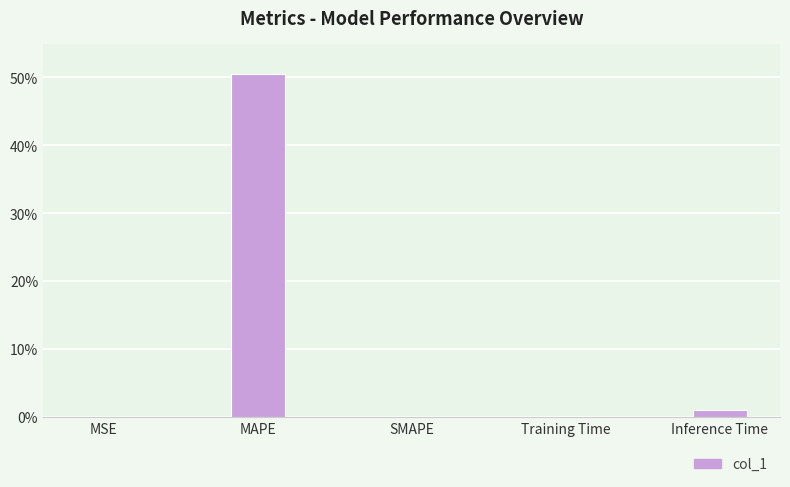

What is the greatest value displayed?

50.6